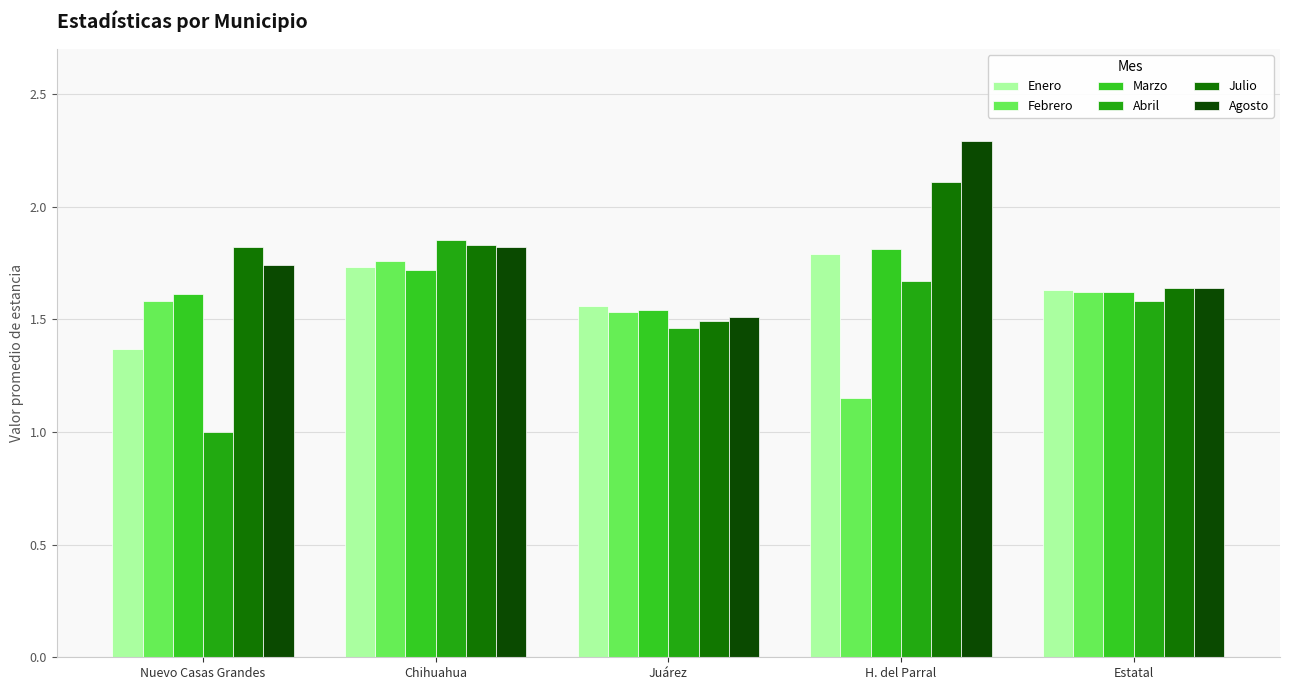

What is the label of the 2nd bar from the right?

H. del Parral